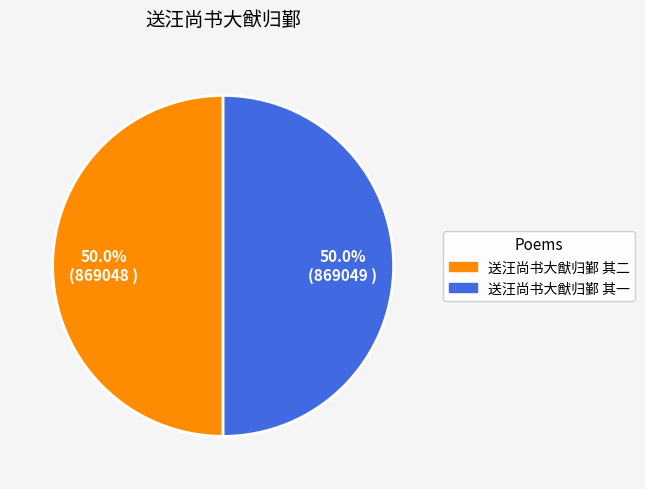

Approximately how many times larger is the value at 送汪尚书大猷归鄞 其二 compared to 送汪尚书大猷归鄞 其一?

1.0